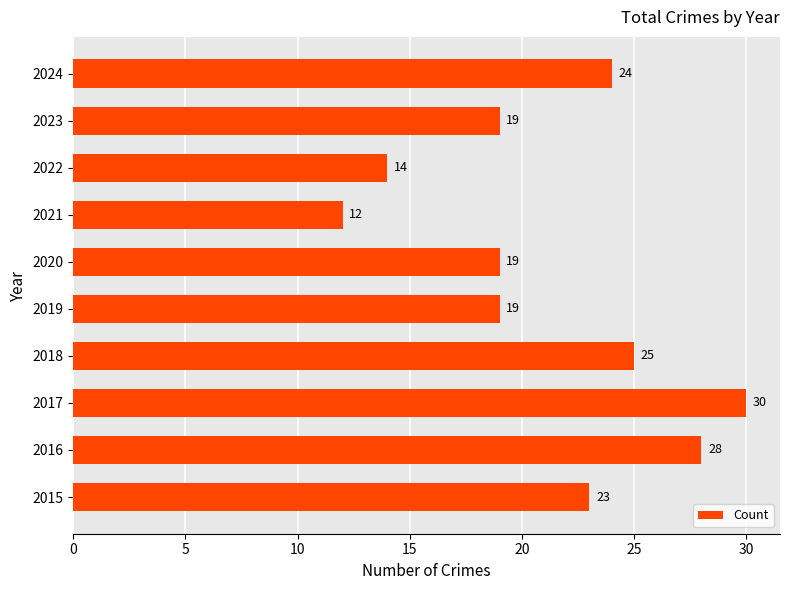

What is the average value?

21